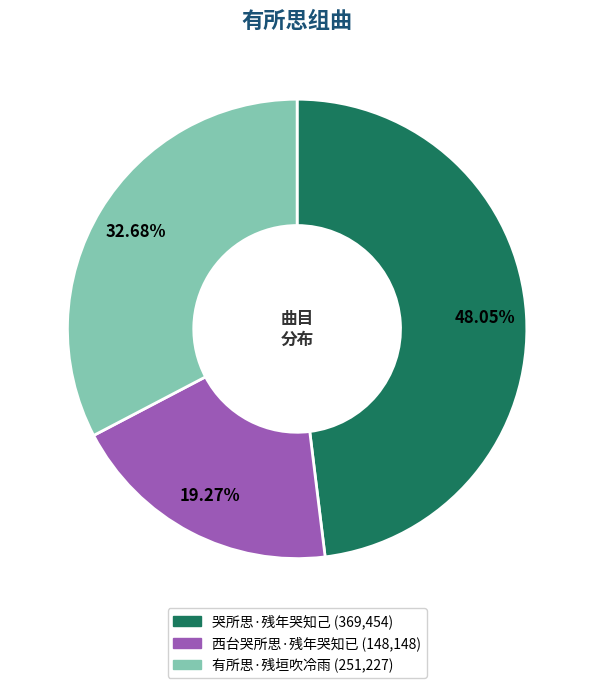

What percentage is the 有所思·残垣吹冷雨 slice, to the nearest percent?

33%